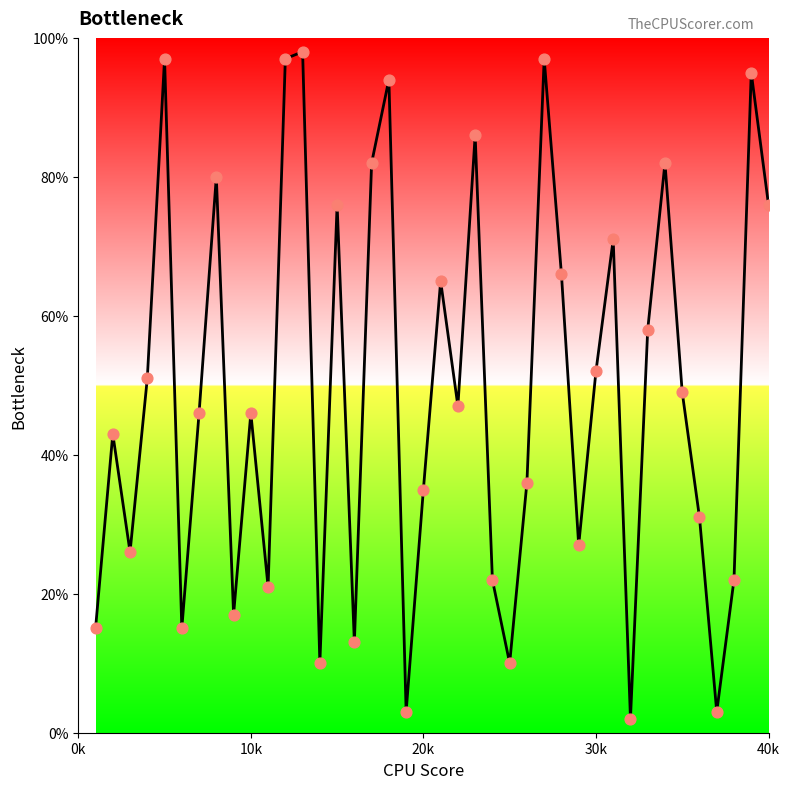

What is the difference between the maximum and minimum values?

96